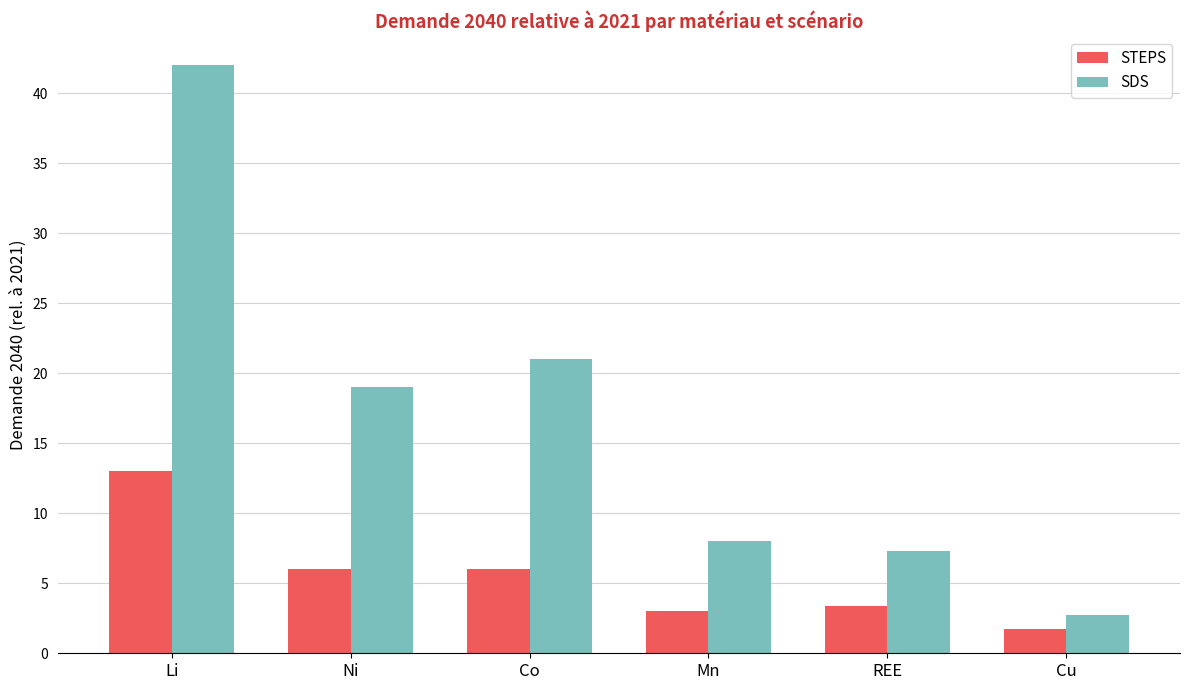

Reading left to right, extract all data points from this chart.

STEPS: Li=13.0	Ni=6.0	Co=6.0	Mn=3.0	REE=3.4	Cu=1.7
SDS: Li=42.0	Ni=19.0	Co=21.0	Mn=8.0	REE=7.3	Cu=2.7